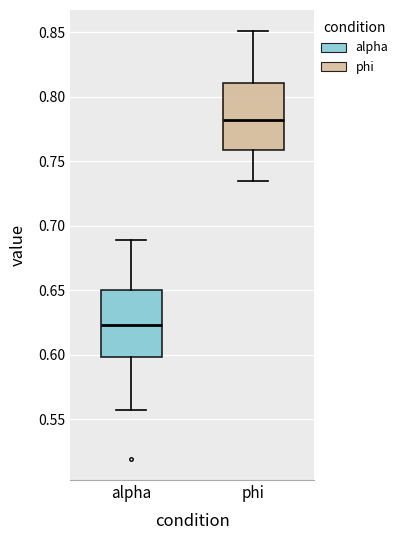

Which box has the lowest median line?

alpha